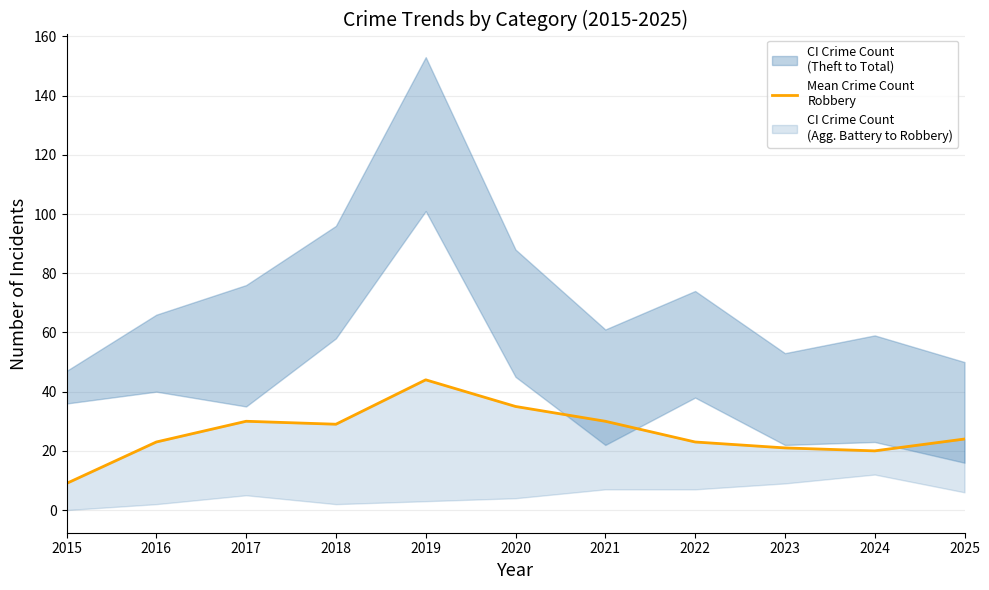

True or false: there are more than 1 points higher than both neighbors.

True